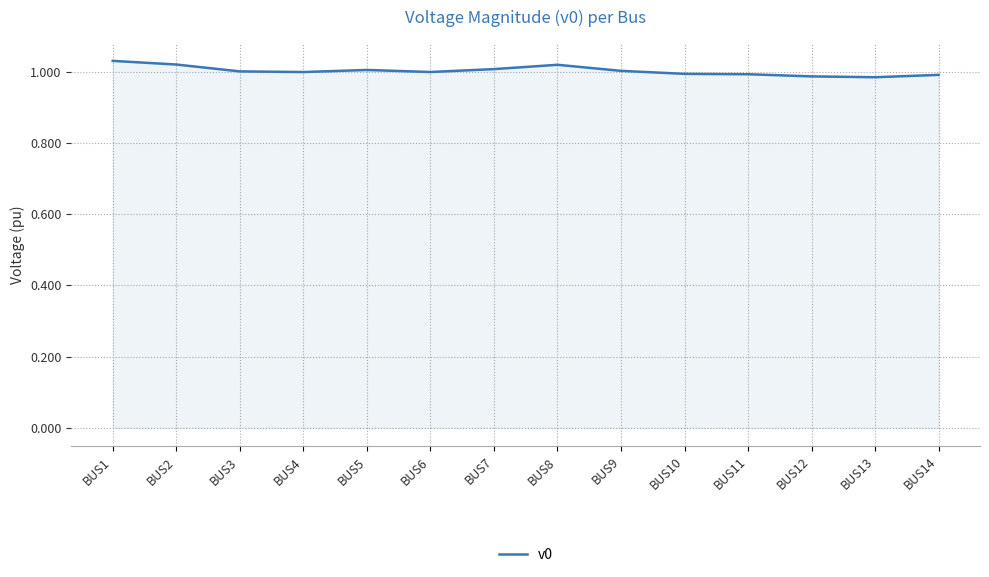

True or false: the data shows 0.3 at BUS1.

False